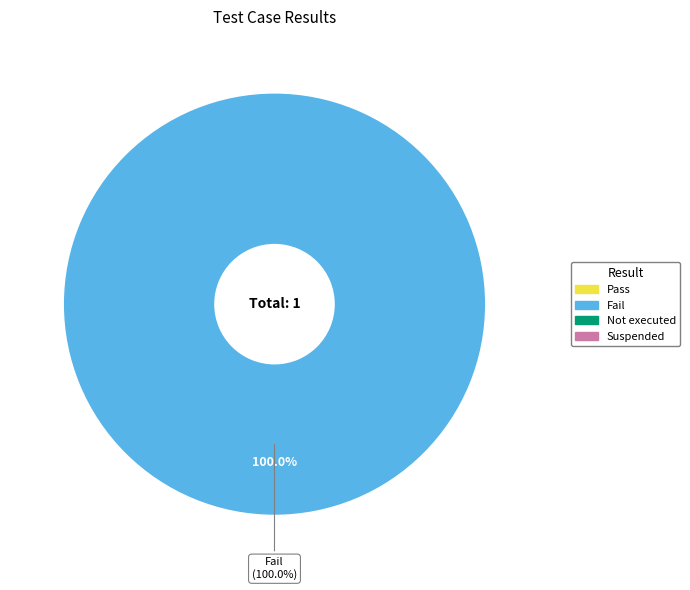

To the nearest percent, what is the average slice percentage?

25%